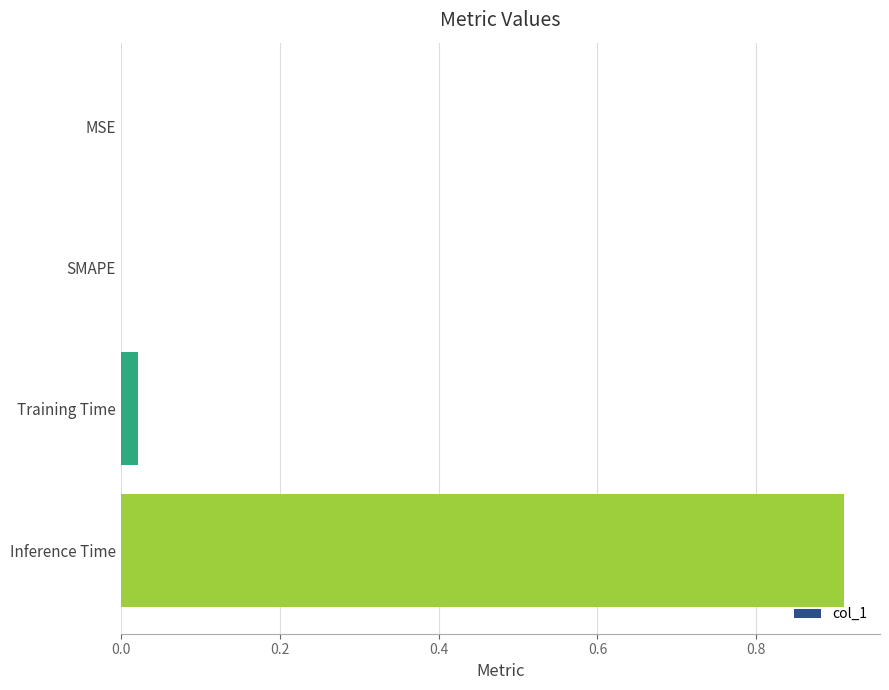

The chart shows a value of 0.0 at SMAPE. True or false?

True